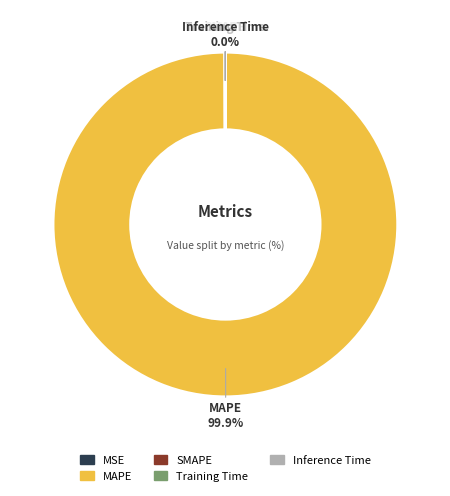

Which slice is the largest?

MAPE